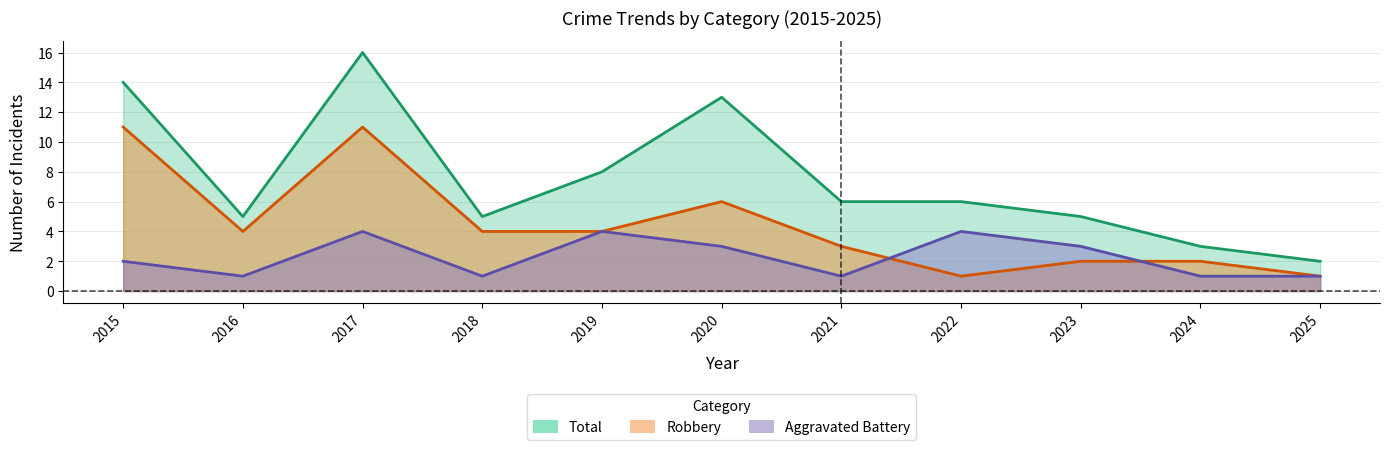

Where does the Robbery series first go above 4?

2015